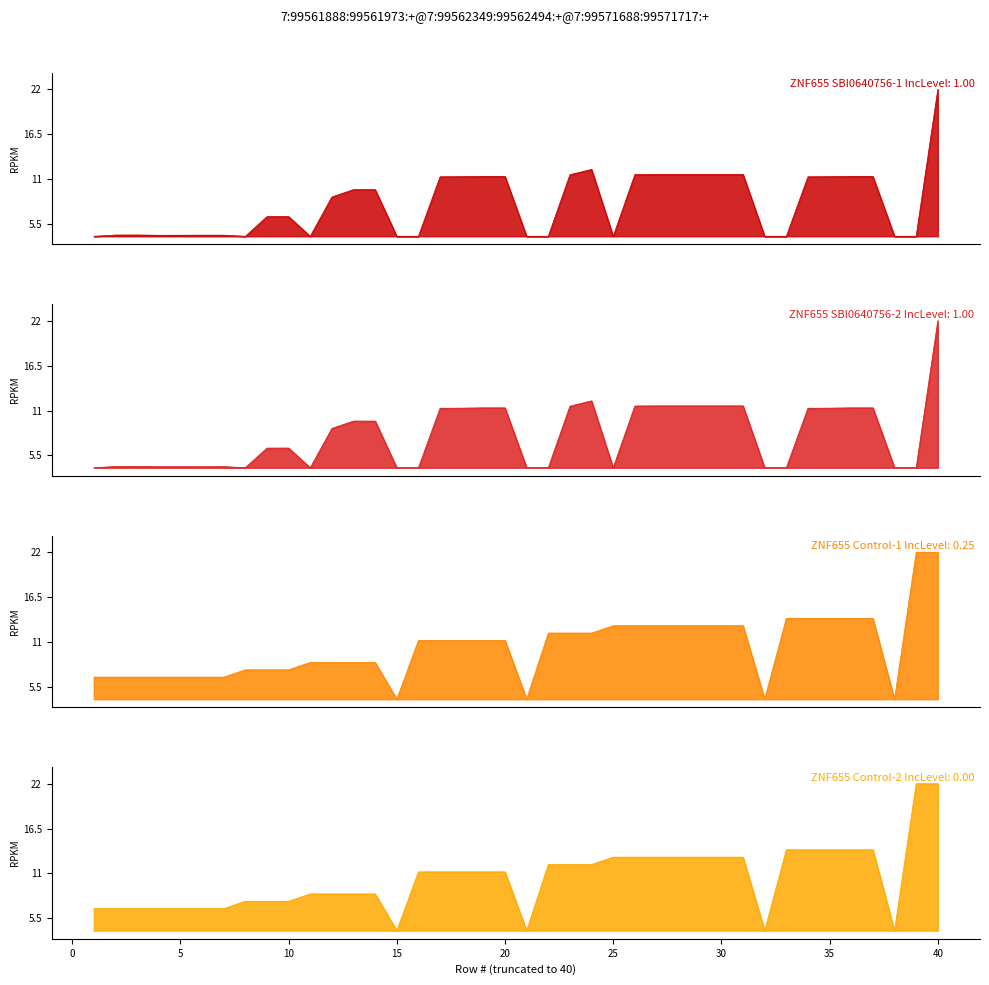

Is it true that ZNF655 SBI0640756-2 IncLevel: 1.00 equals 16.1 at 35?

False